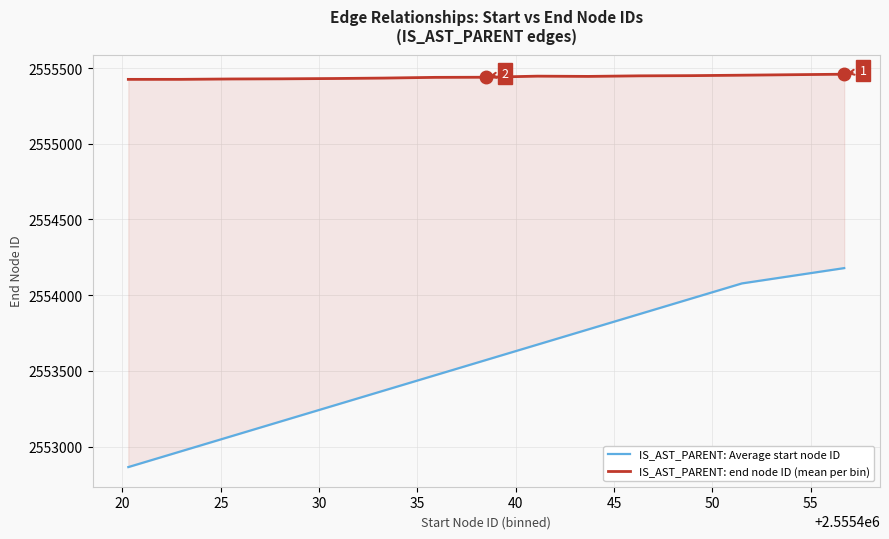

True or false: IS_AST_PARENT: Average start node ID and IS_AST_PARENT: end node ID (mean per bin) intersect in this chart.

False